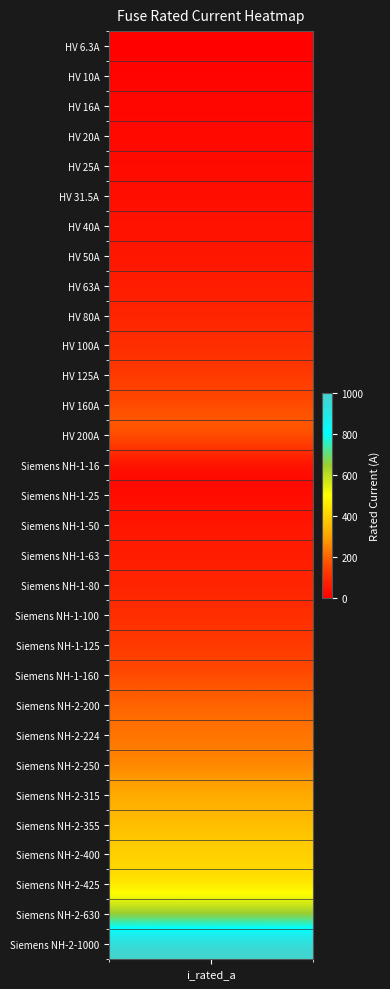

Reading left to right, what are all the values shown in this chart?

6.3	10.0	16.0	20.0	25.0	31.5	40.0	50.0	63.0	80.0	100.0	125.0	160.0	200.0	16.0	25.0	50.0	63.0	80.0	100.0	125.0	160.0	200.0	224.0	250.0	315.0	355.0	400.0	425.0	630.0	1000.0